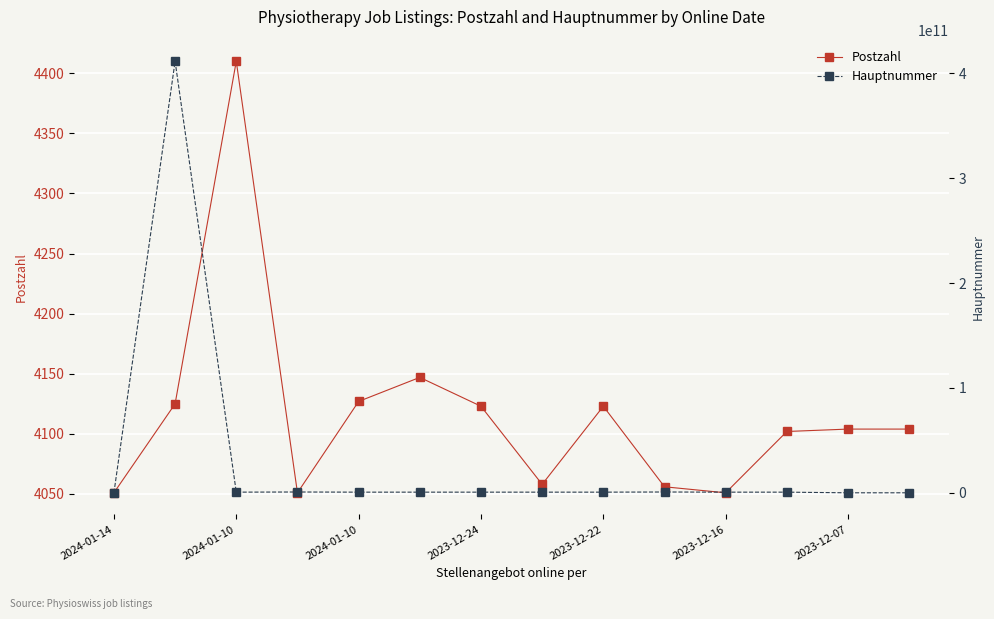

What is the label of the 9th point from the right?

2023-12-16